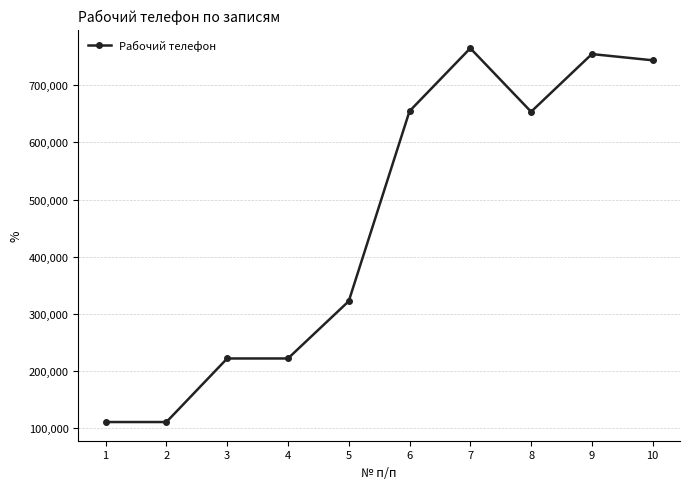

What is the change in value from 3 to 8?

+431265